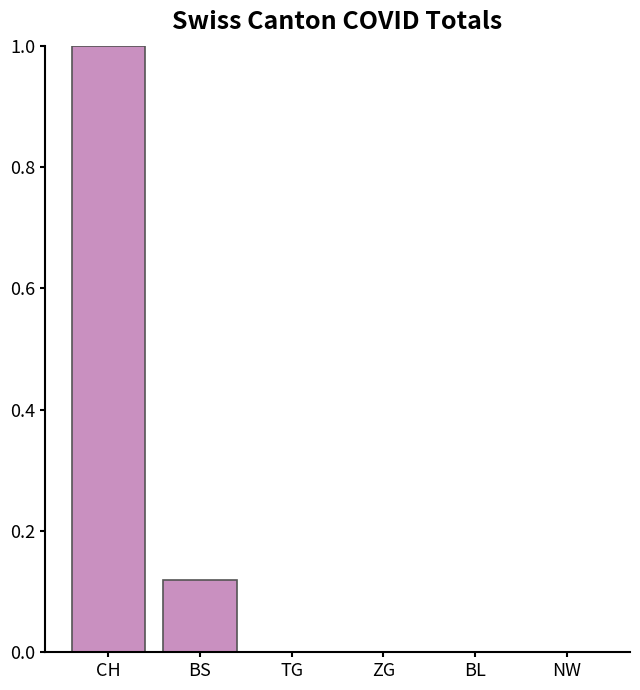

The value at TG is 0.0. True or false?

True